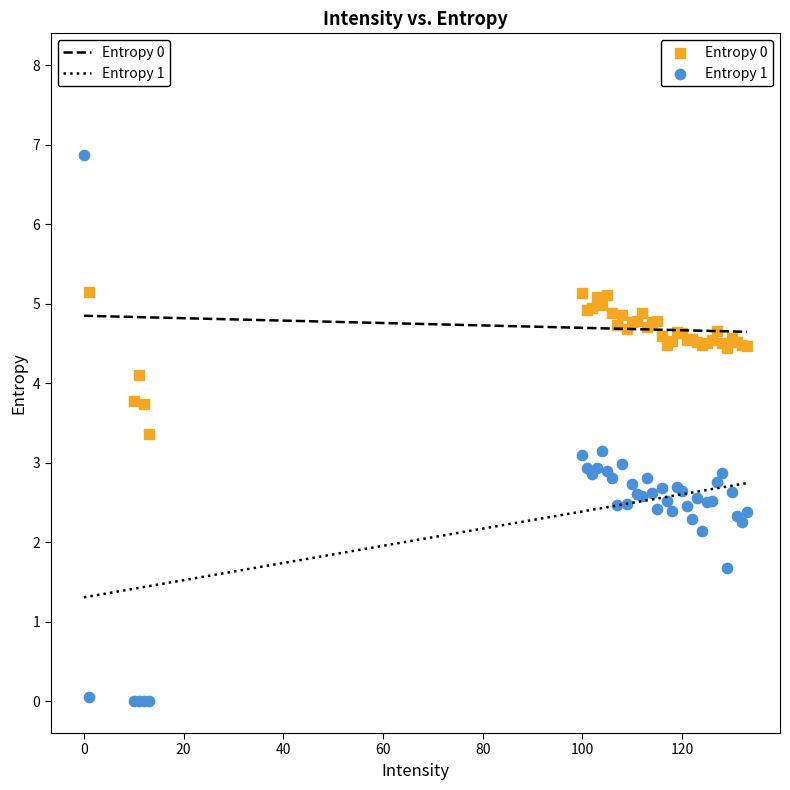

Which series contains the lowest Y value?

Entropy 1